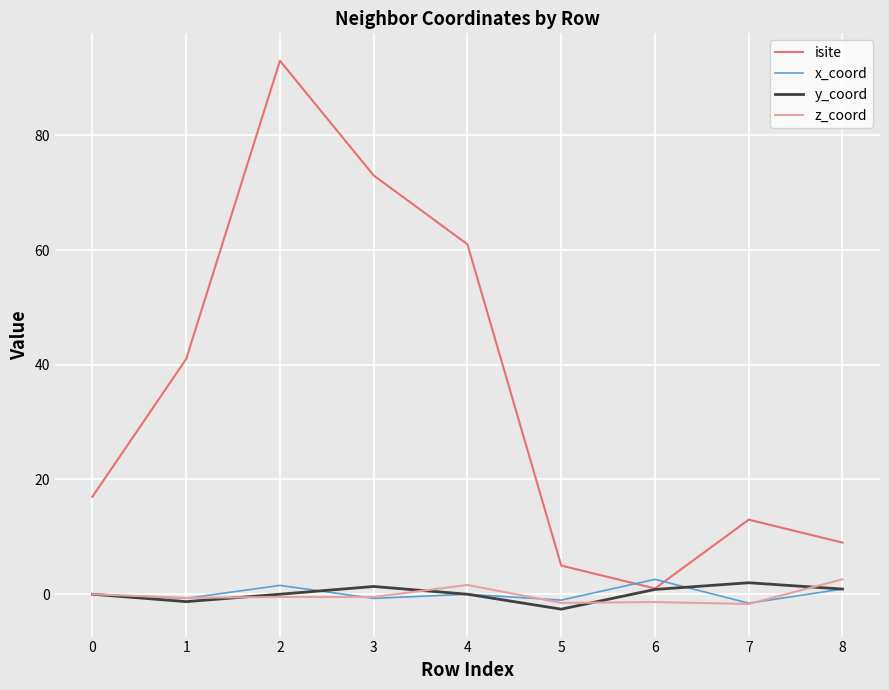

Which category has the highest value in the isite series?

2